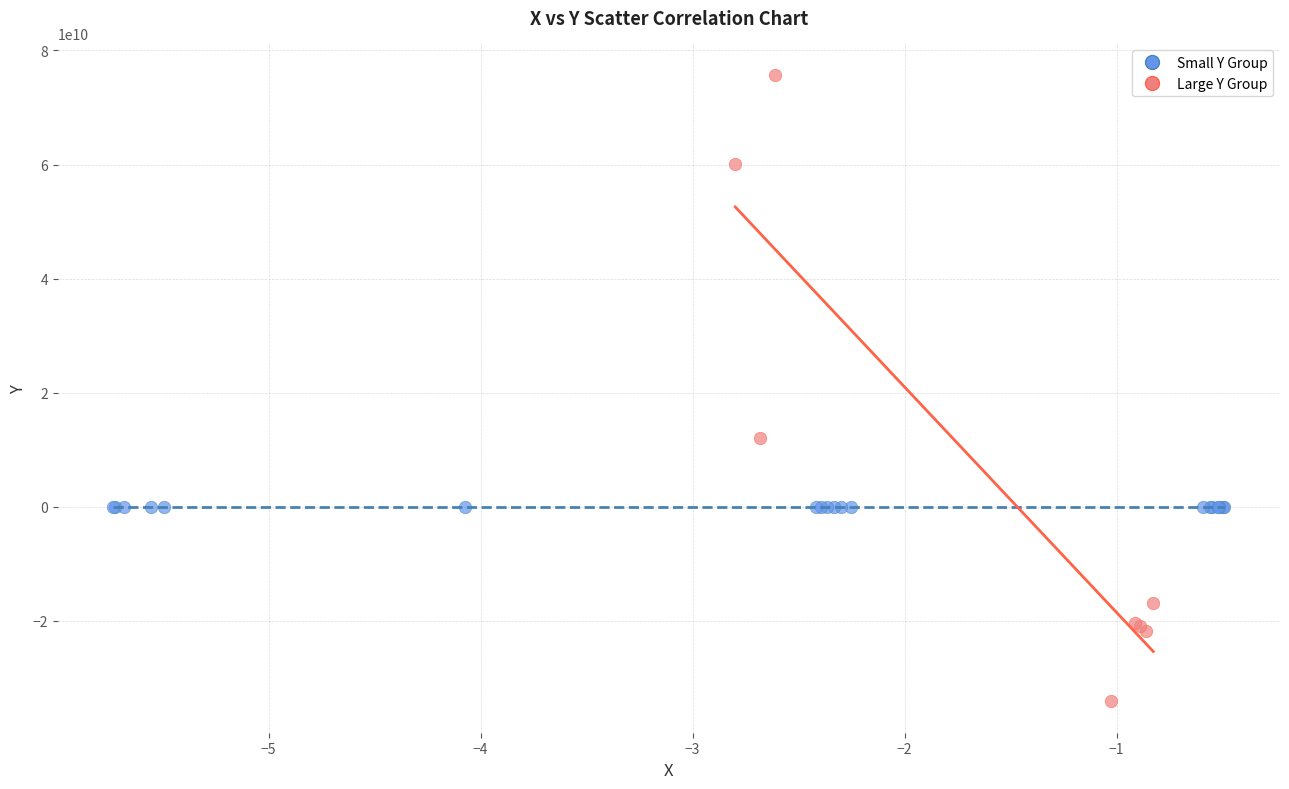

Which series has the largest Y range (max minus min)?

Large Y Group